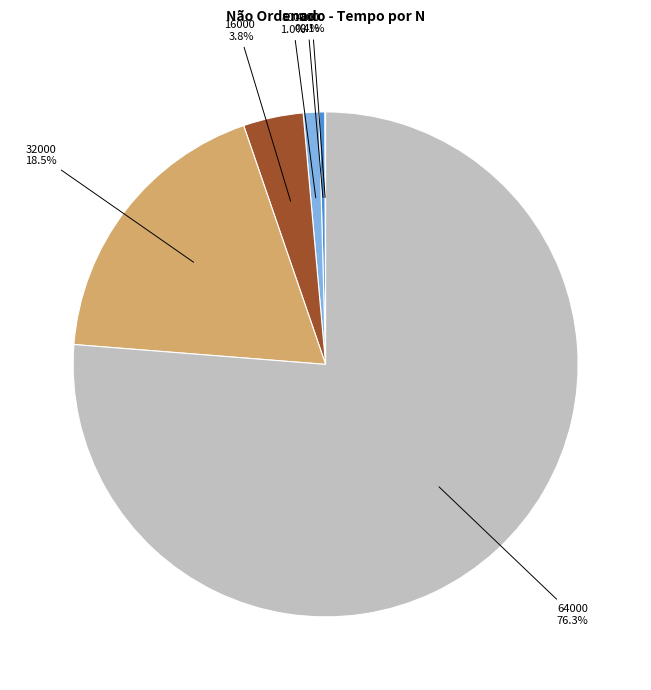

Is there a majority slice in this chart?

Yes